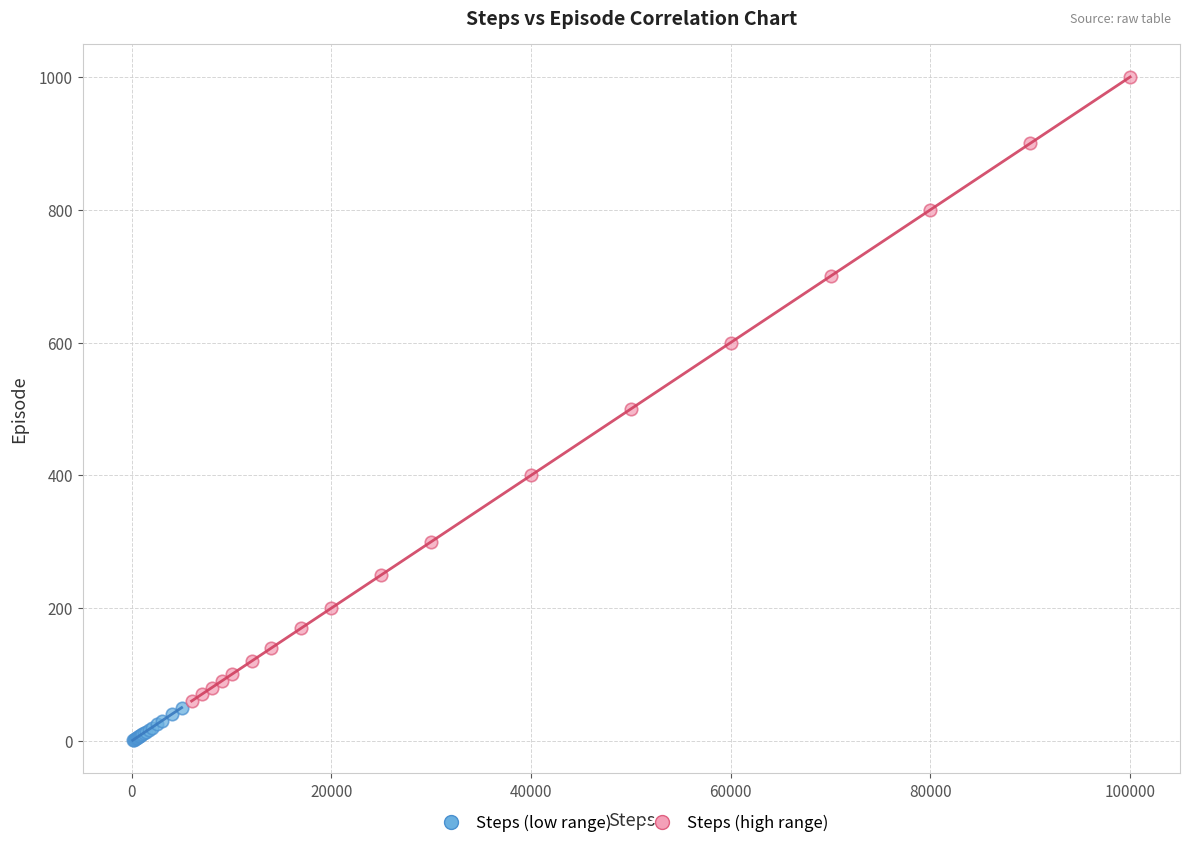

Which series reaches the minimum Y coordinate?

Steps (low range)